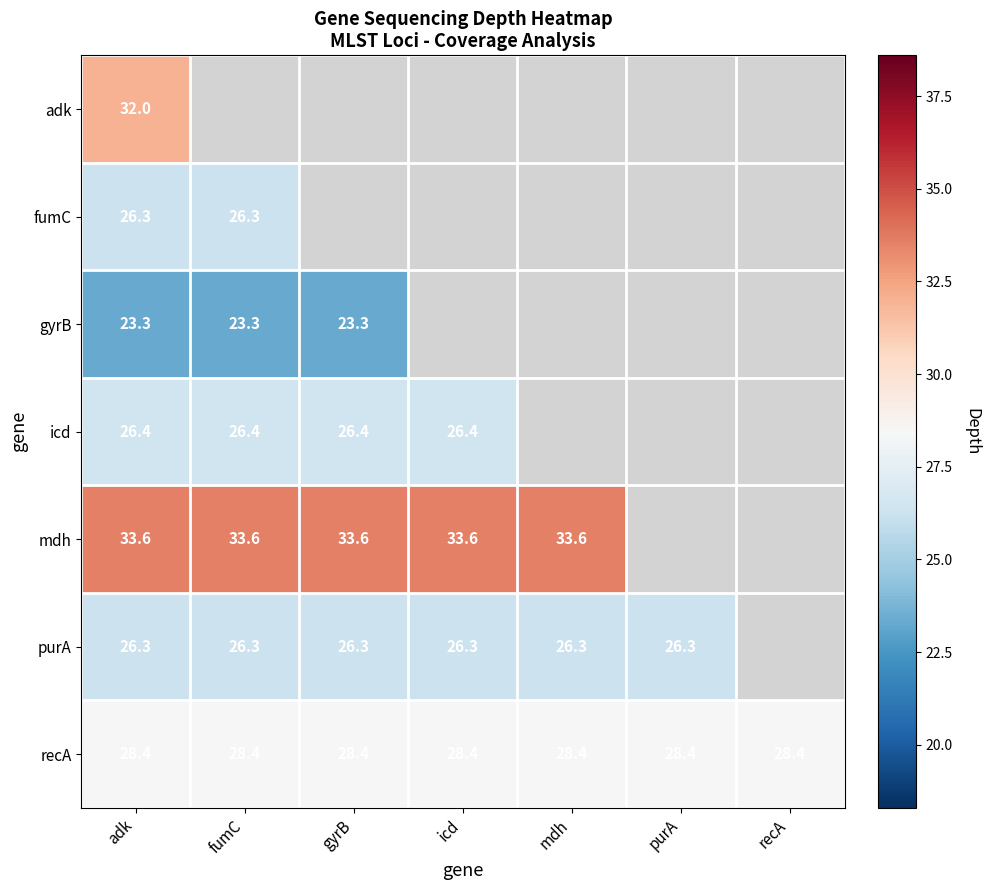

At which category does the chart reach its minimum across all series?

adk